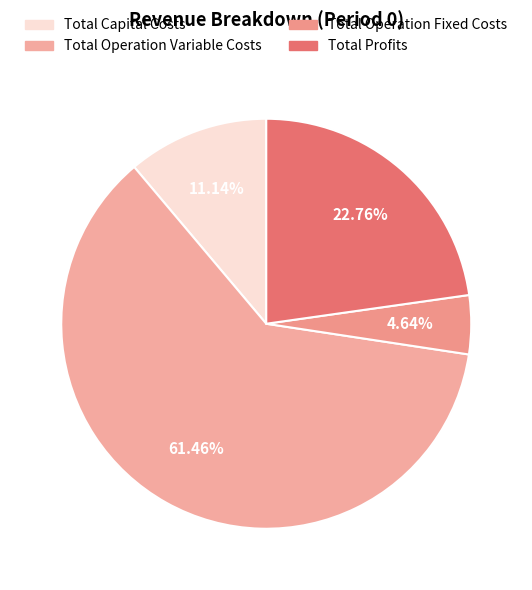

Count the number of slices in the pie.

4